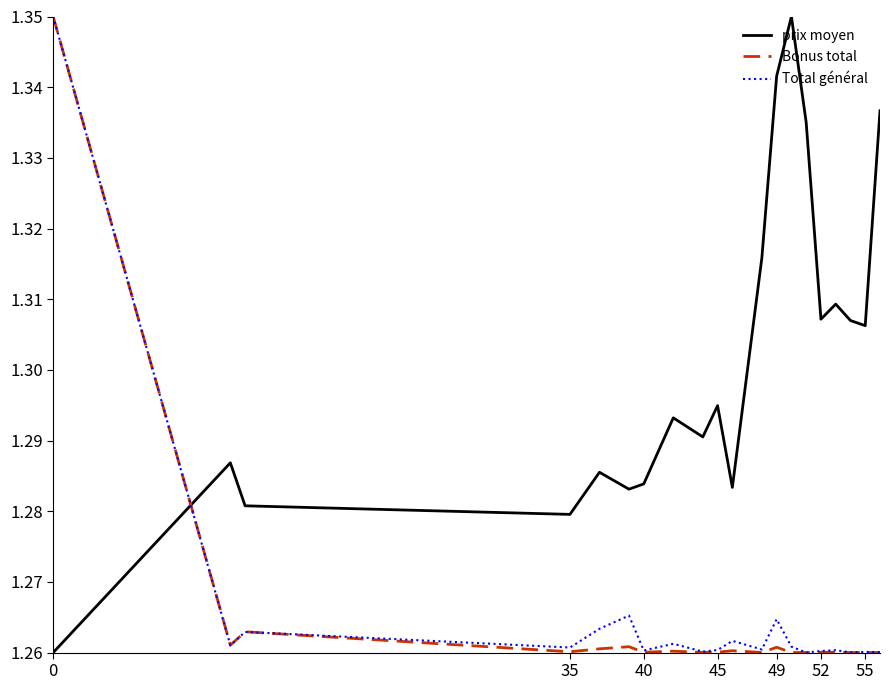

Which series ends up on top after the final intersection of Total général and prix moyen?

prix moyen